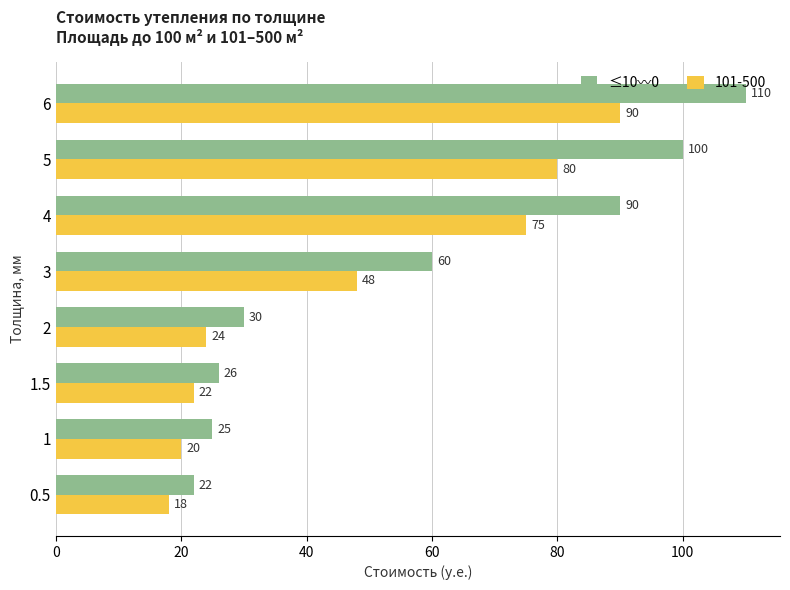

Rank the series at 4 from lowest to highest value.

101-500, ≤10〰0